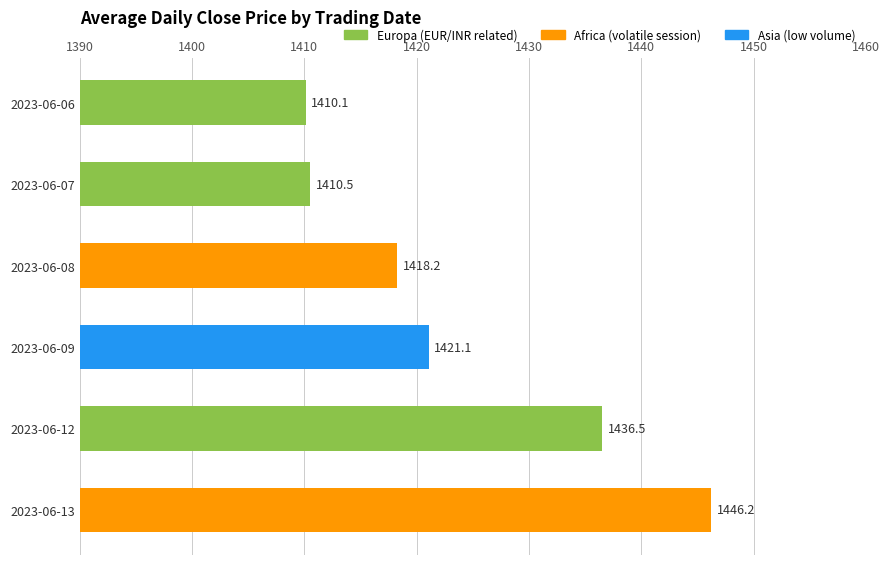

Which category has the highest value across all series?

2023-06-13